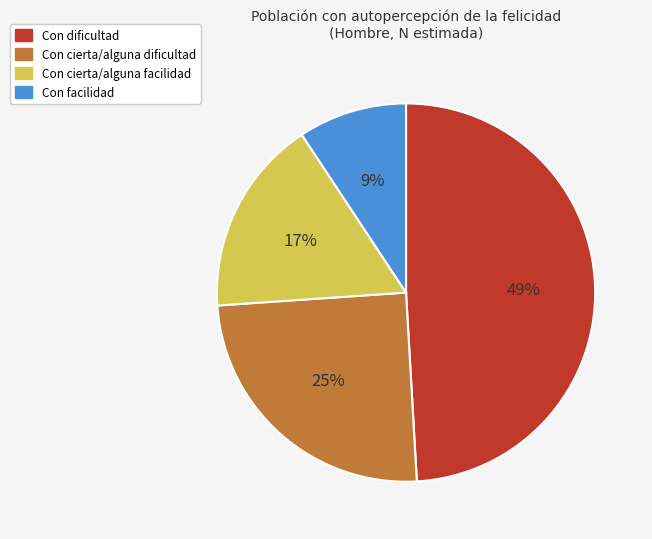

The Con cierta/alguna facilidad slice represents 30% of the pie. True or false?

False